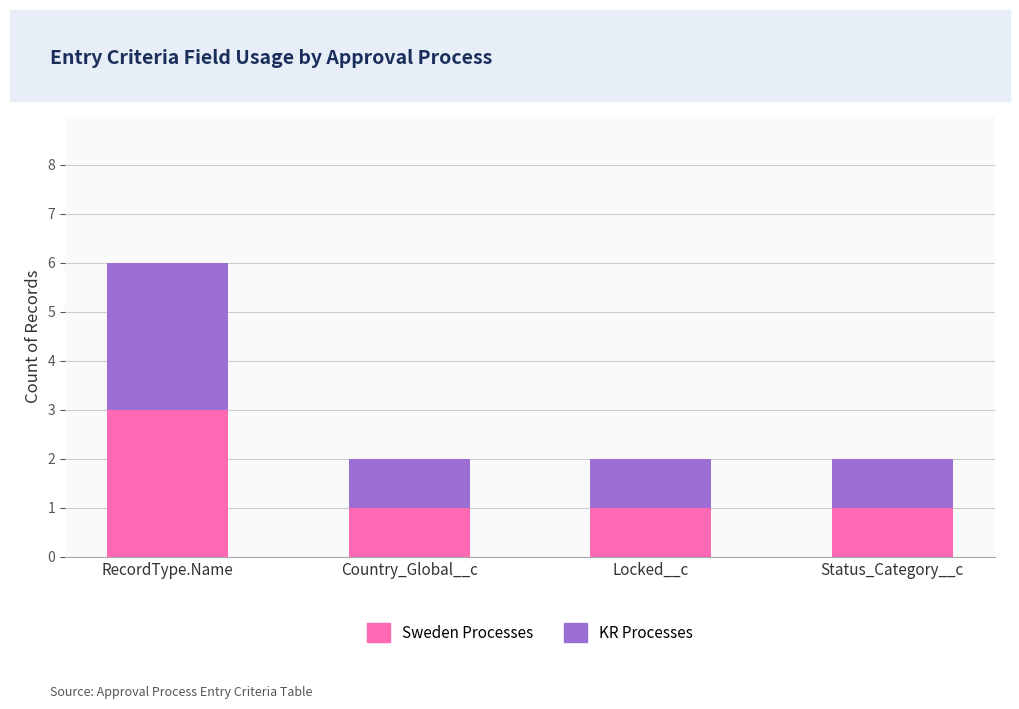

Is it true that Sweden Processes equals 0 at Locked__c?

False